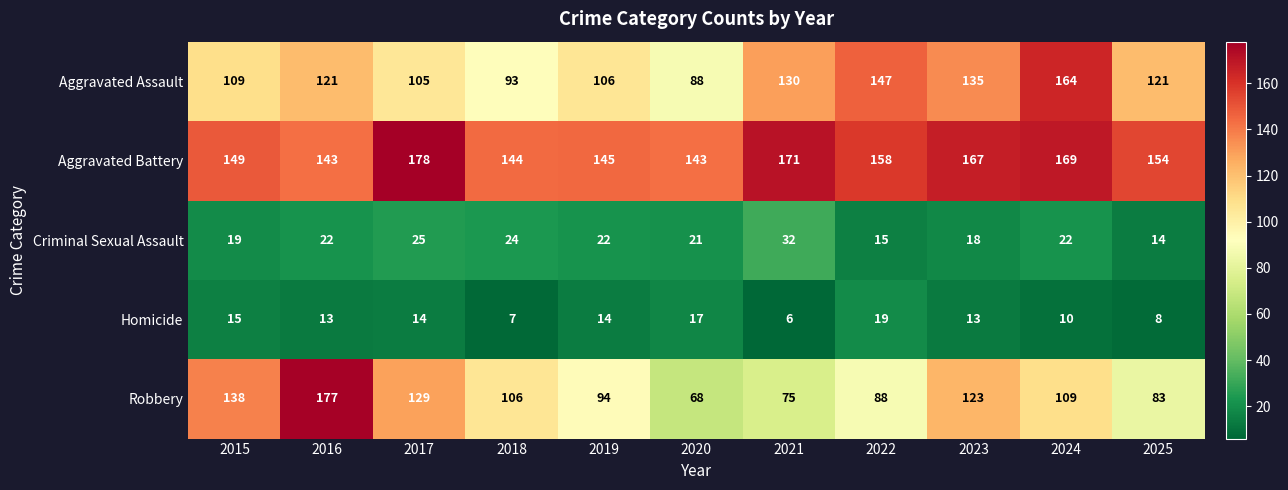

What value does the Aggravated Assault series have at 2023?

135